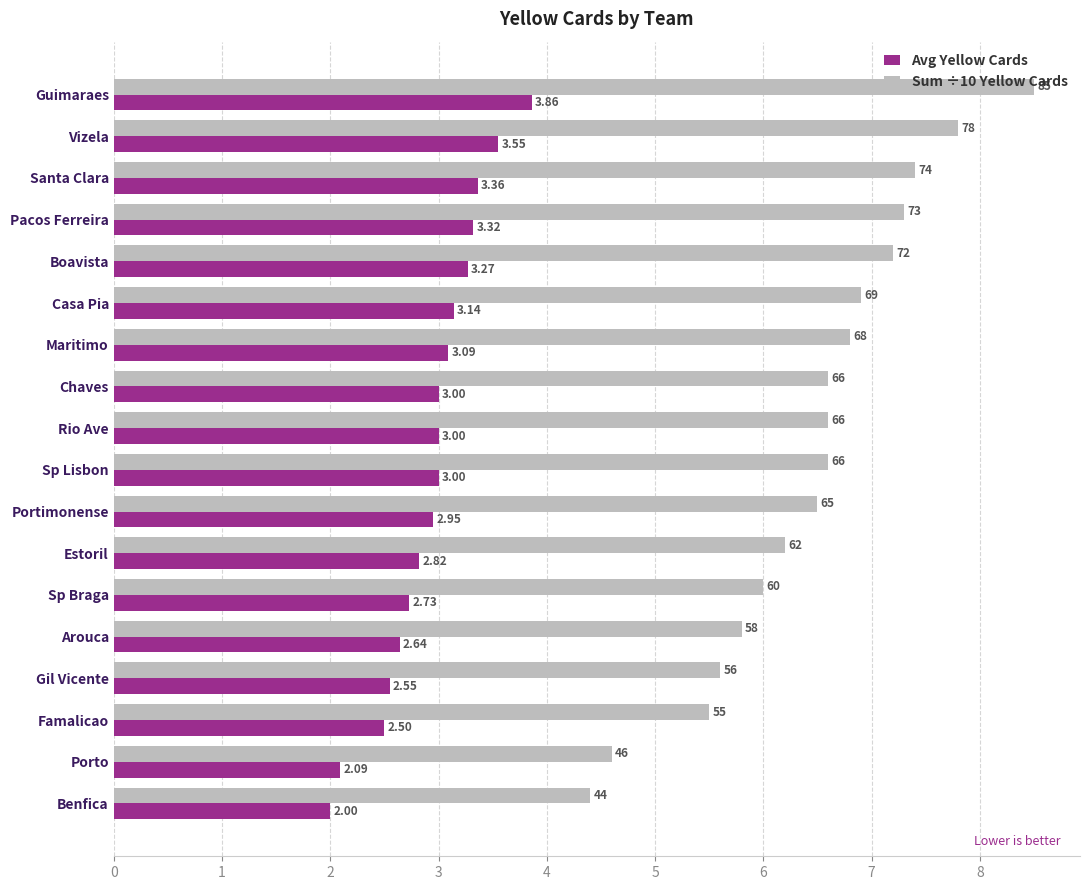

At which label does Avg Yellow Cards reach its minimum?

Benfica